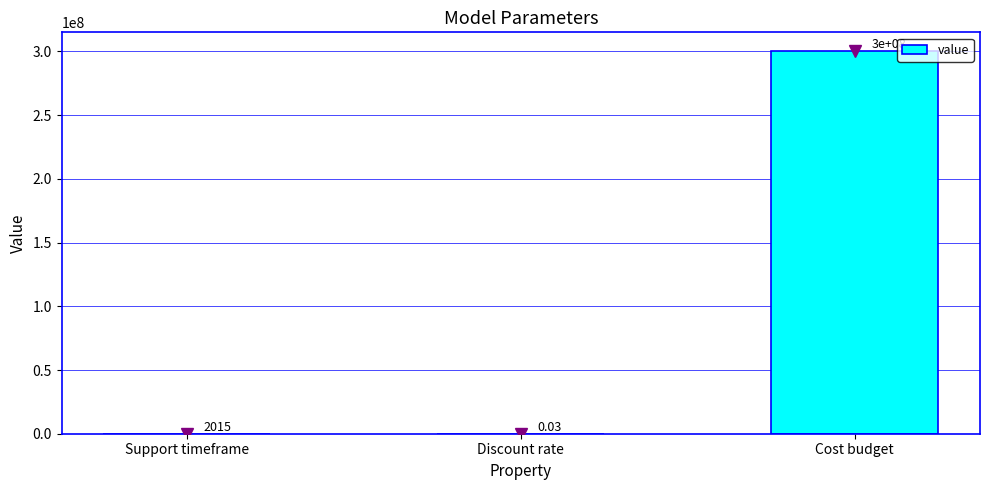

True or false: the data shows 300000000.0 at Cost budget.

True